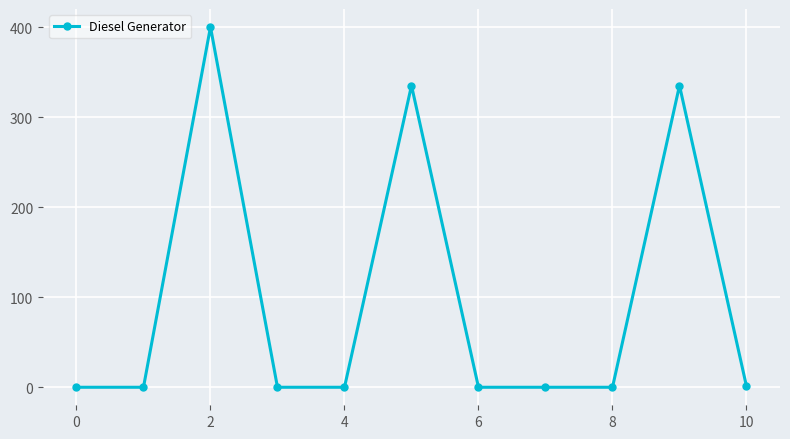

True or false: there are more than 0 points higher than both neighbors.

True